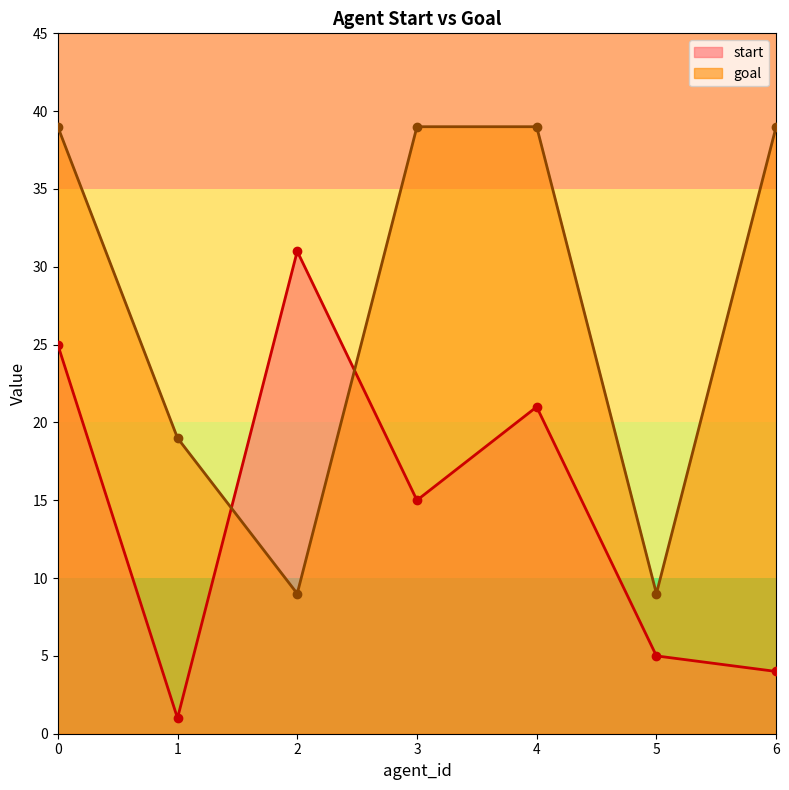

What is the lowest value of the goal series?

9